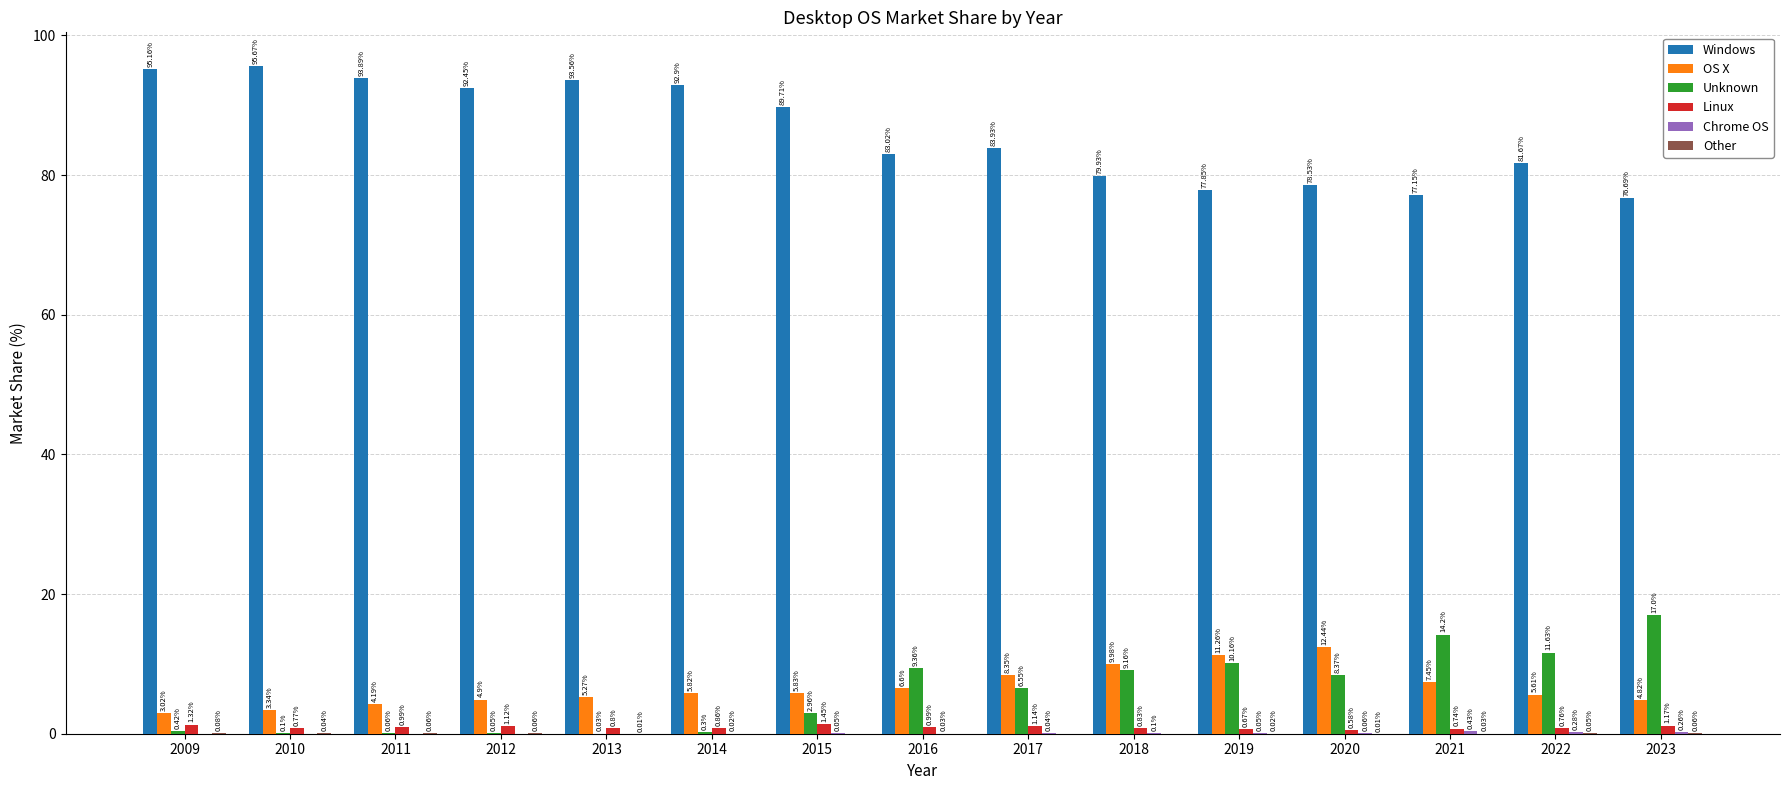

What is the total value across all series at 2016?

100.0